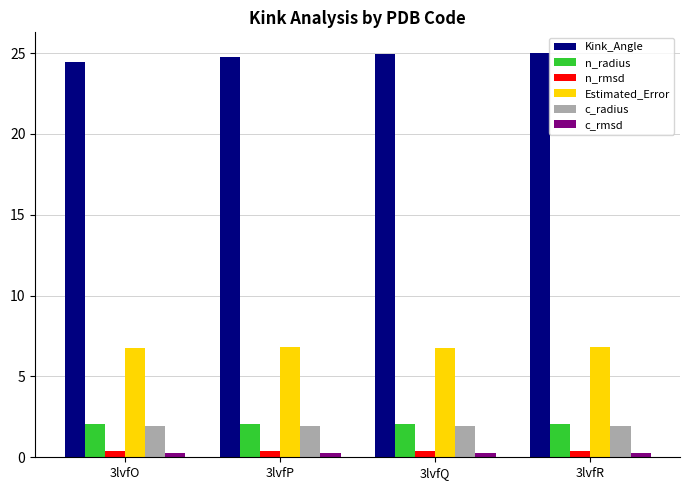

At how many categories does at least one series exceed 23?

4